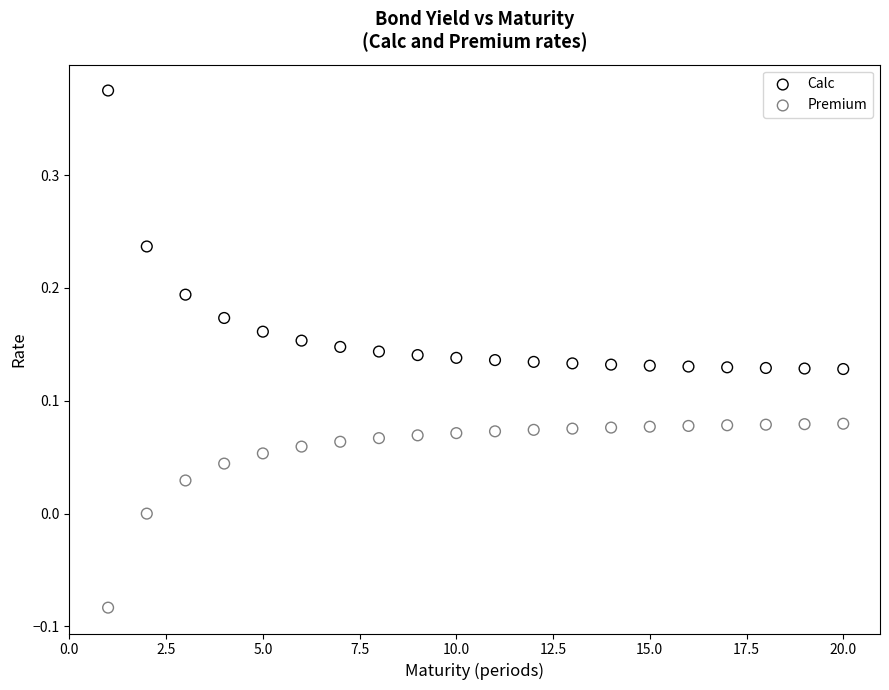

Which series contains the lowest Y value?

Premium